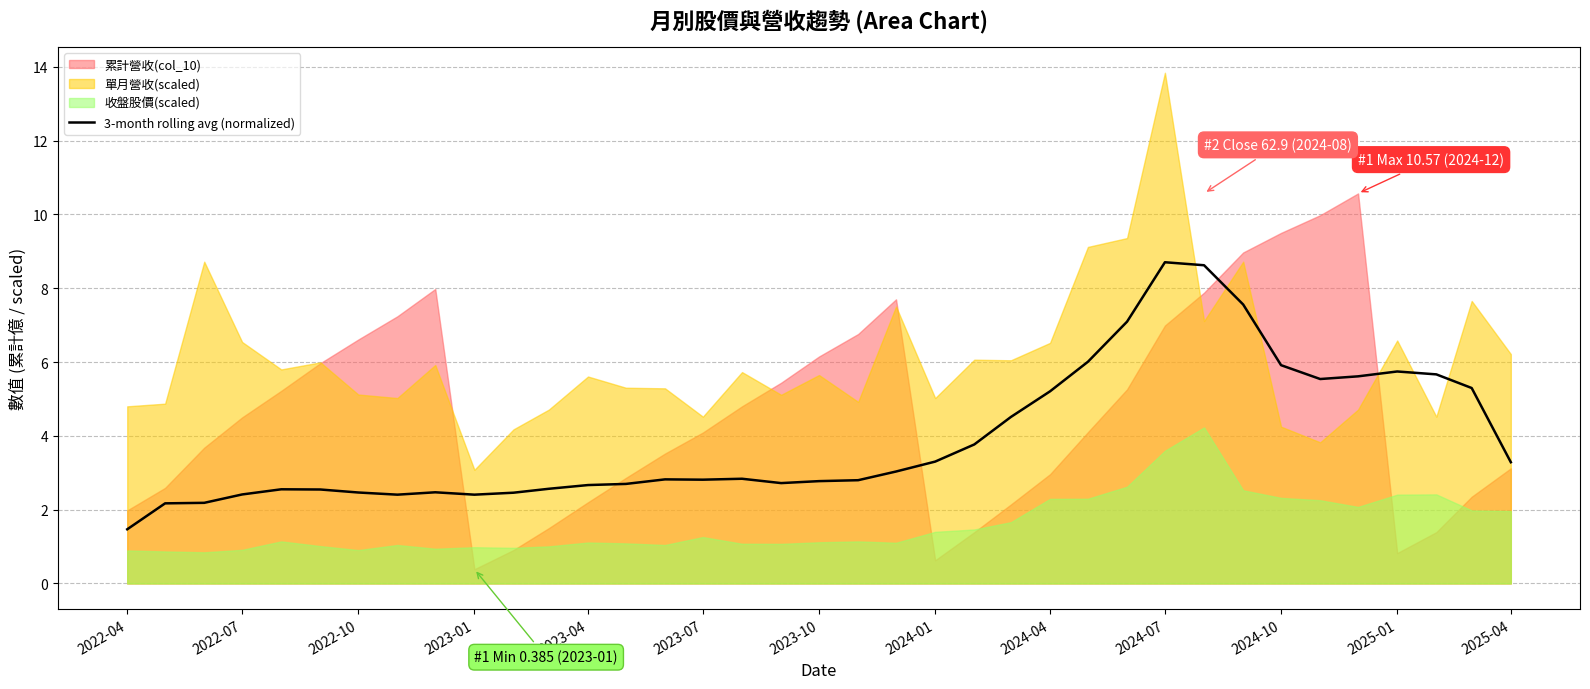

True or false: 3-month rolling avg (normalized) has a value of 3.6 at 2023-04.

False